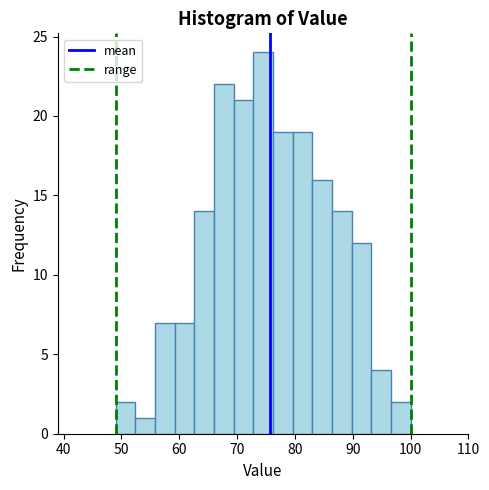

Around what value on the x-axis is the tallest bar? Give the approximate position of its centre, as read against the axis.

75